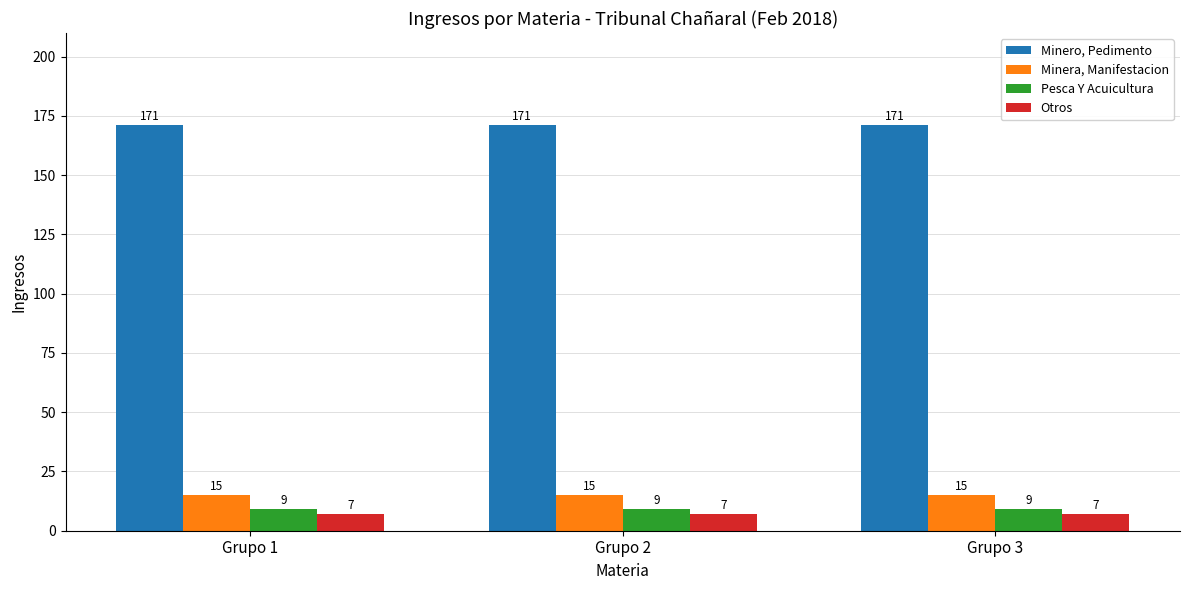

Is it true that Pesca Y Acuicultura equals 9 at Grupo 1?

True